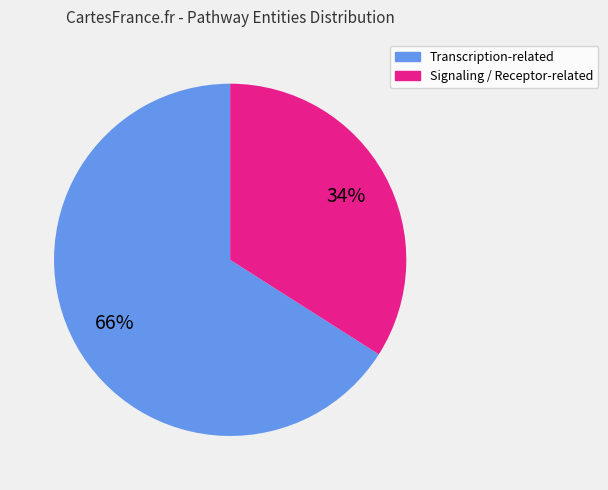

To the nearest percent, what is the difference between the largest and smallest slice percentages?

32%